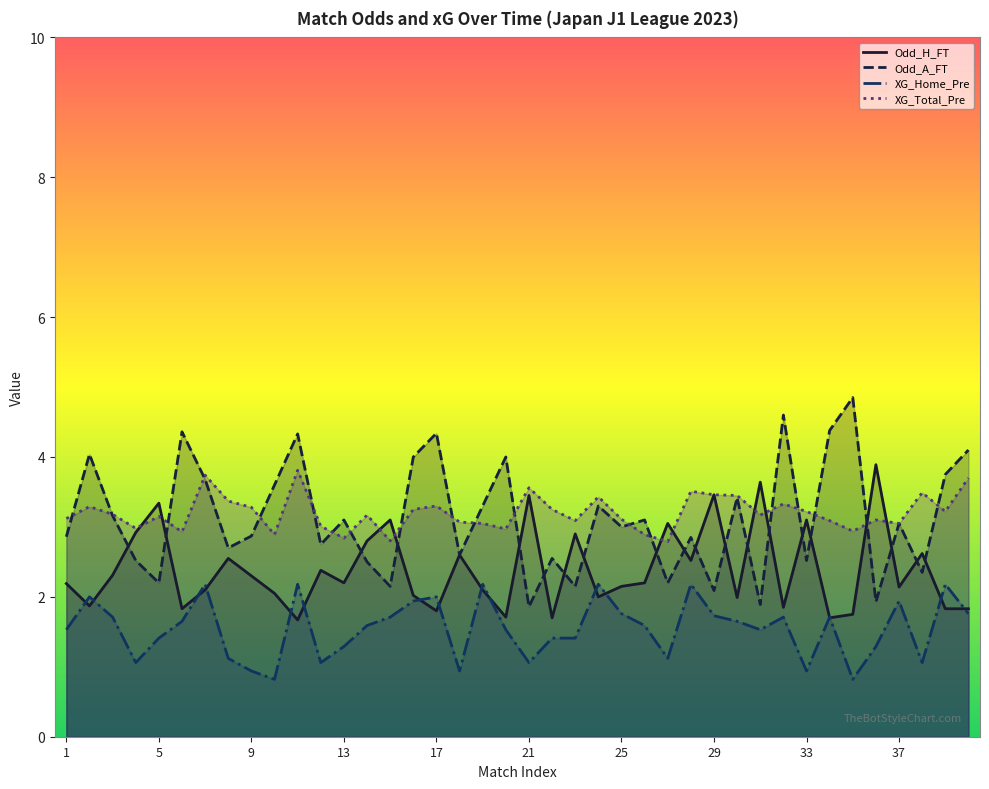

Which series has the widest spread of values?

Odd_A_FT